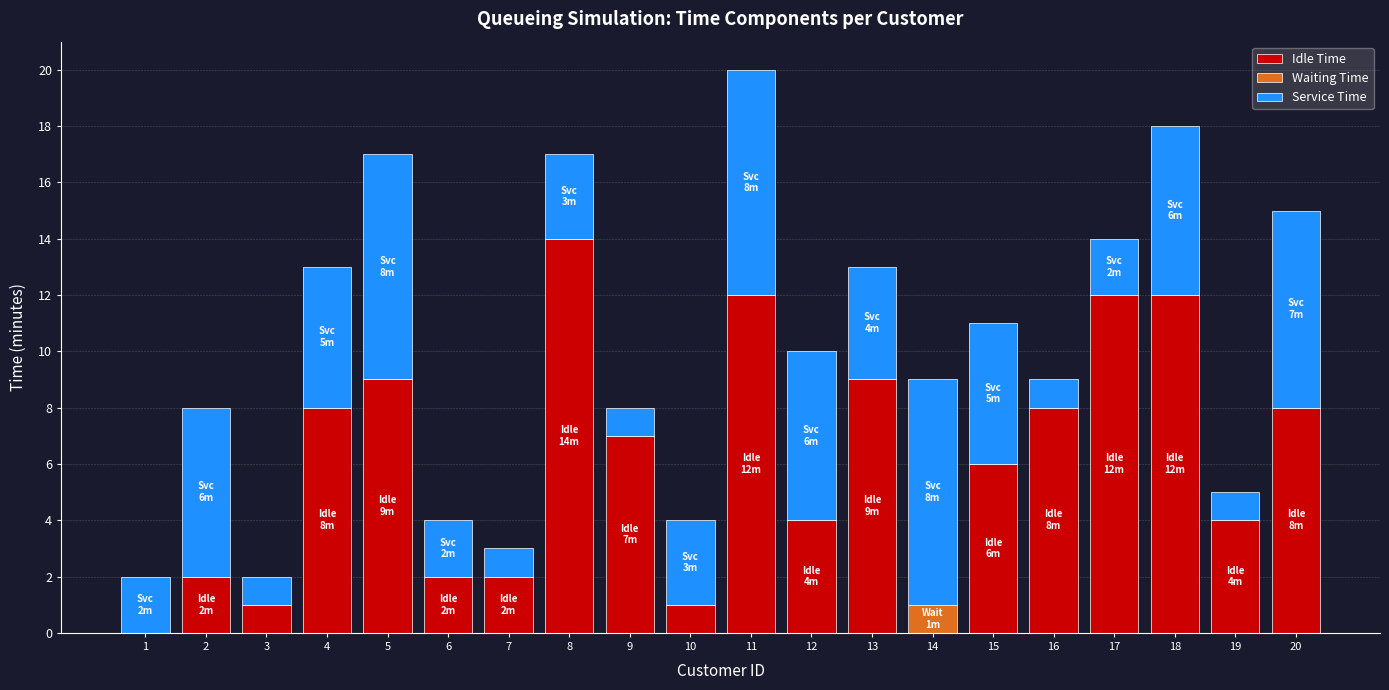

How many data points does each series have?

20